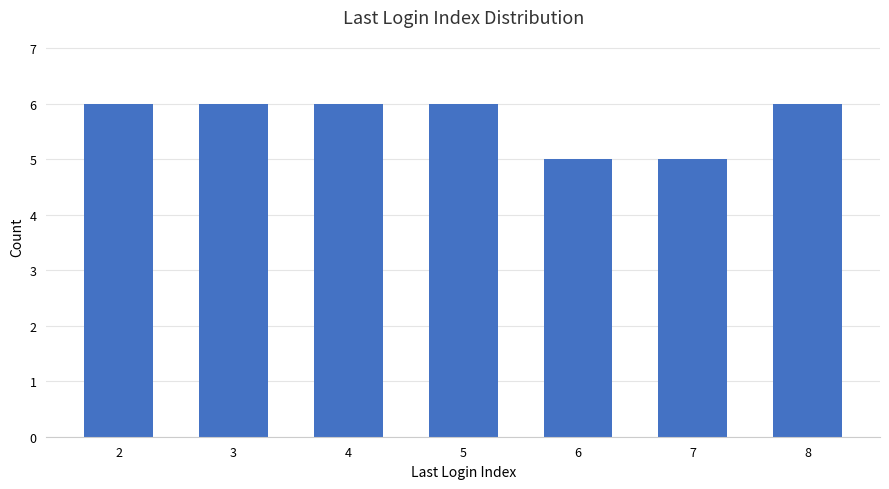

What is the maximum value shown in the chart?

6